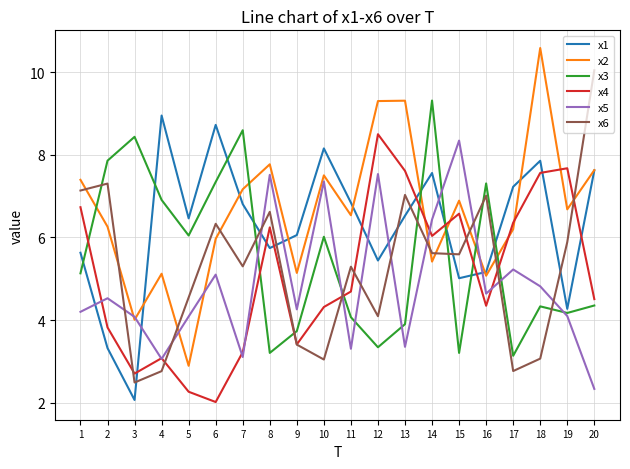

At which label does x5 first exceed 4?

1